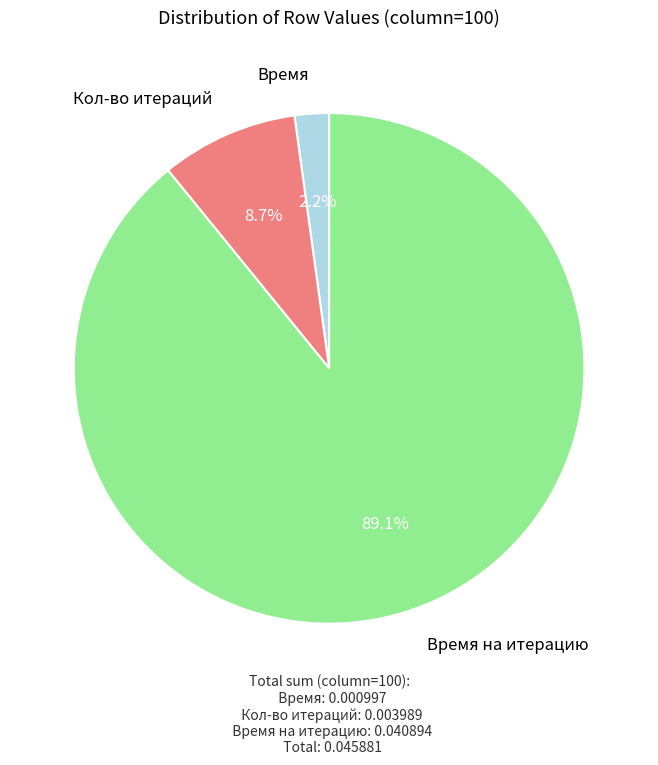

To the nearest percent, what portion does Кол-во итераций represent?

9%